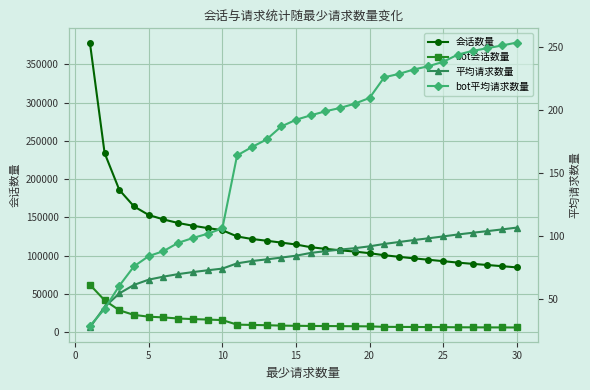

What is the lowest value of the 会话数量 series?

84661